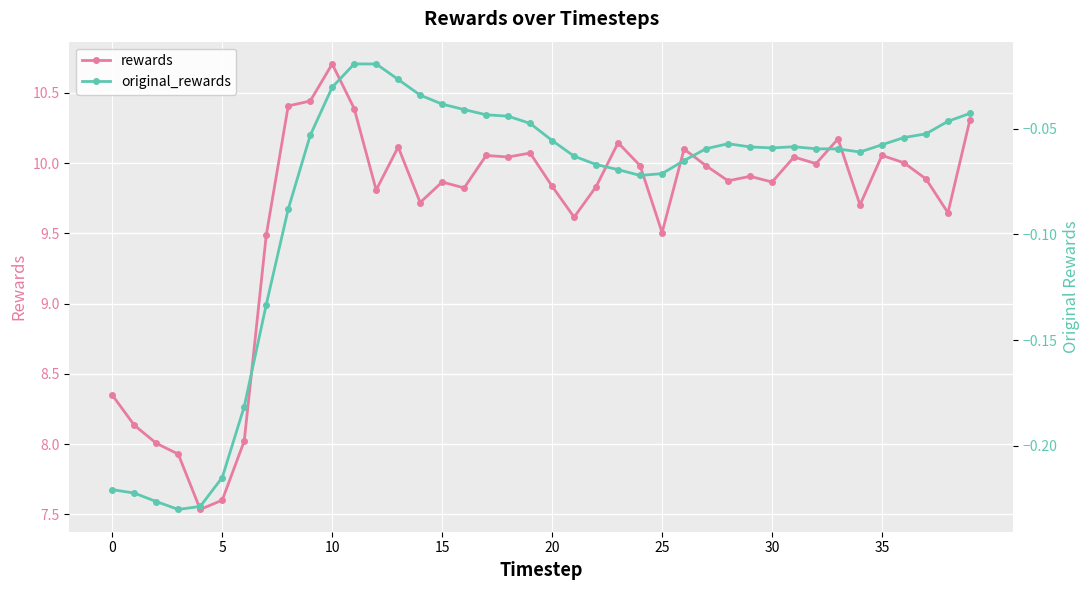

At which category is the sum across all series the highest?

10